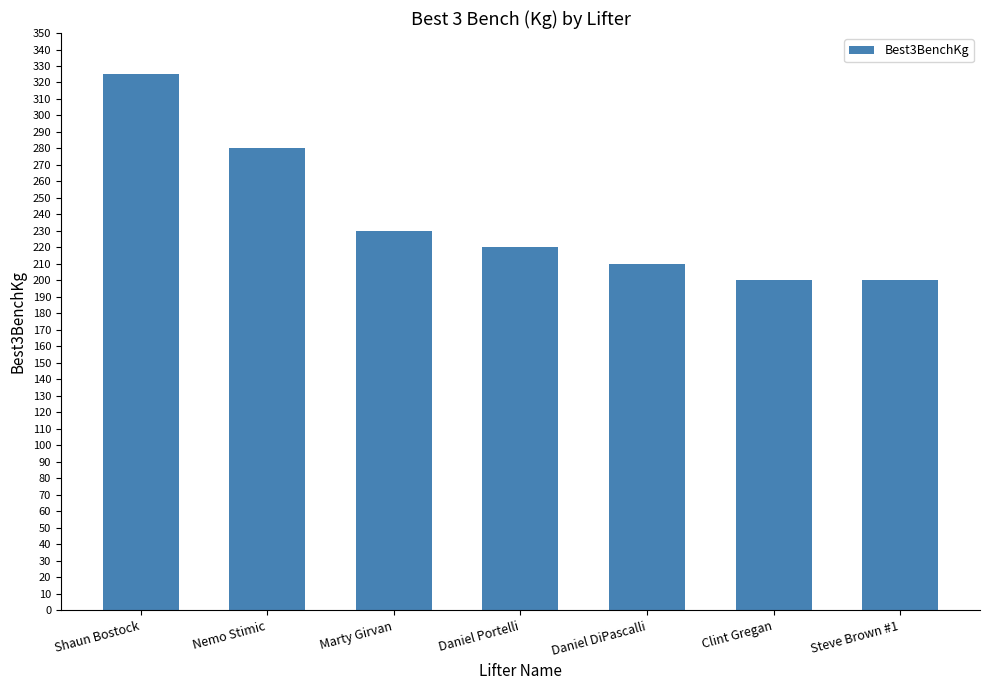

Count the number of data series in this chart.

1